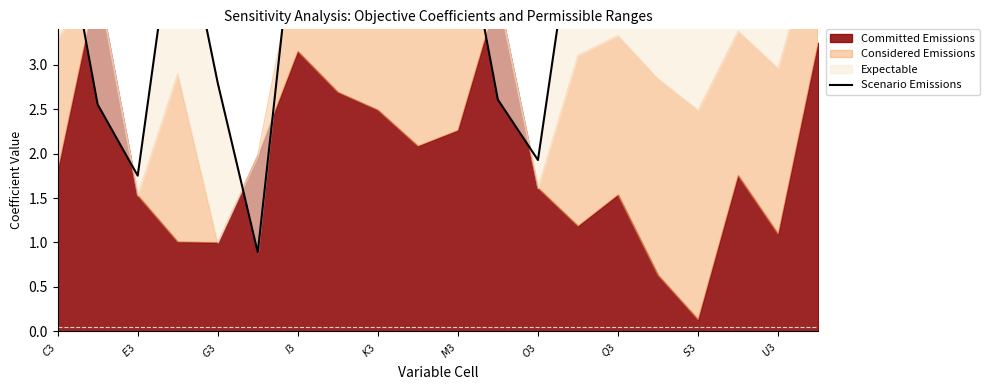

Which category has the highest value across all series?

$C$3